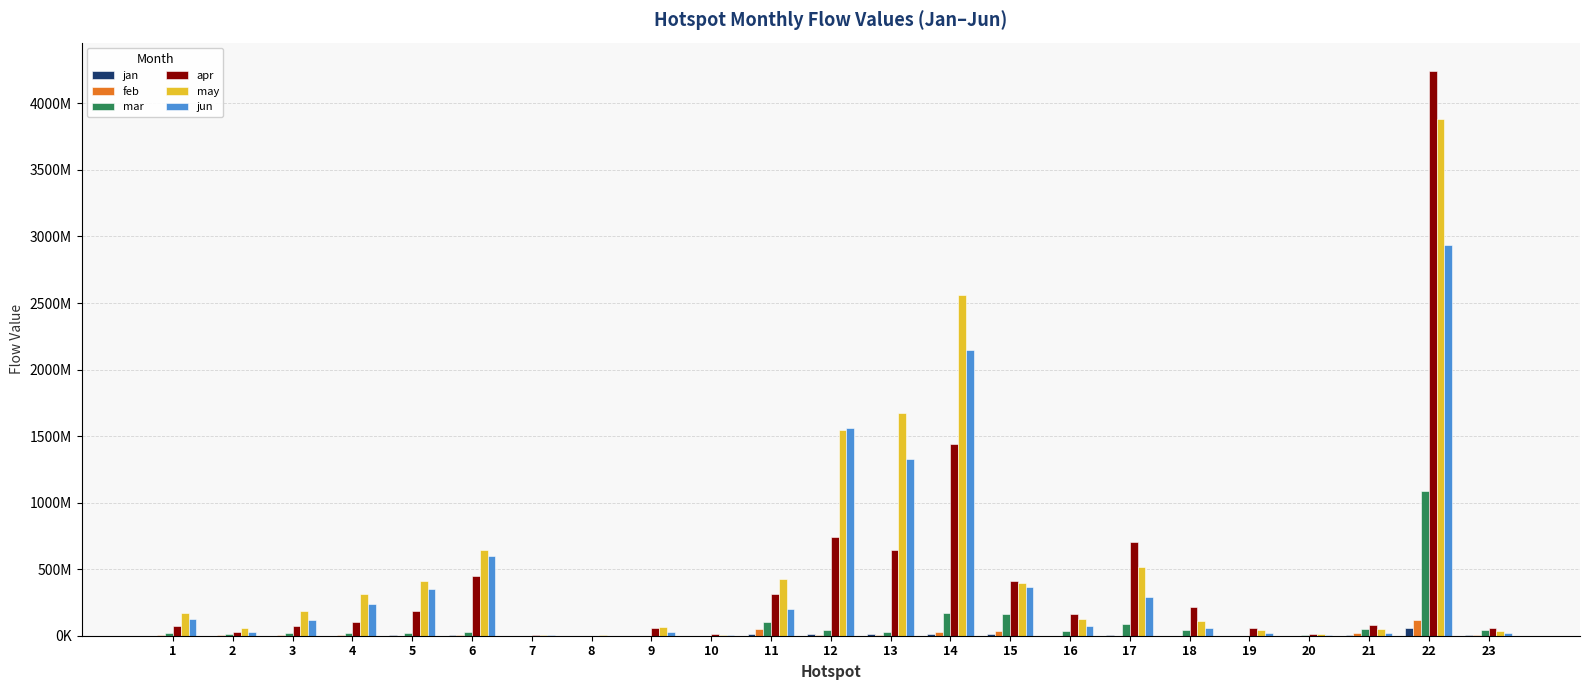

True or false: jun has a value of 56137938.8 at 18.

True